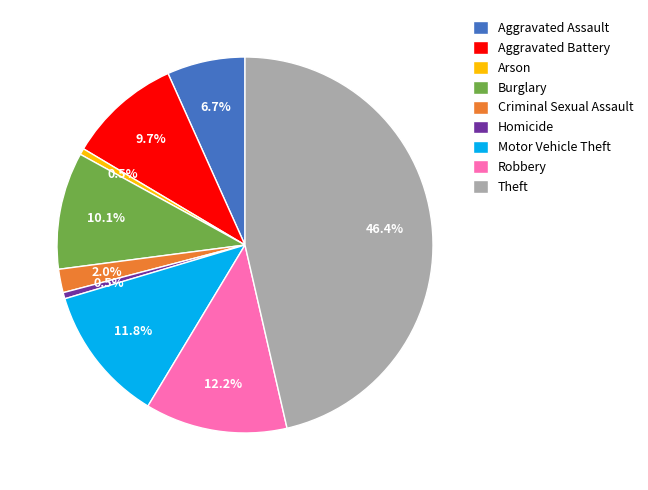

The Criminal Sexual Assault slice represents 7% of the pie. True or false?

False